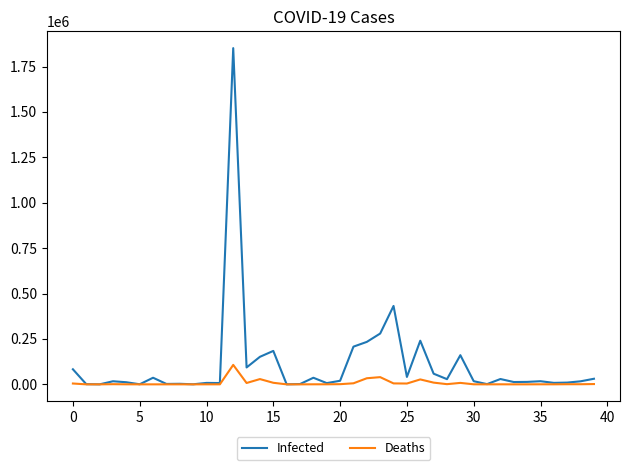

What is the maximum value for Deaths?

107148